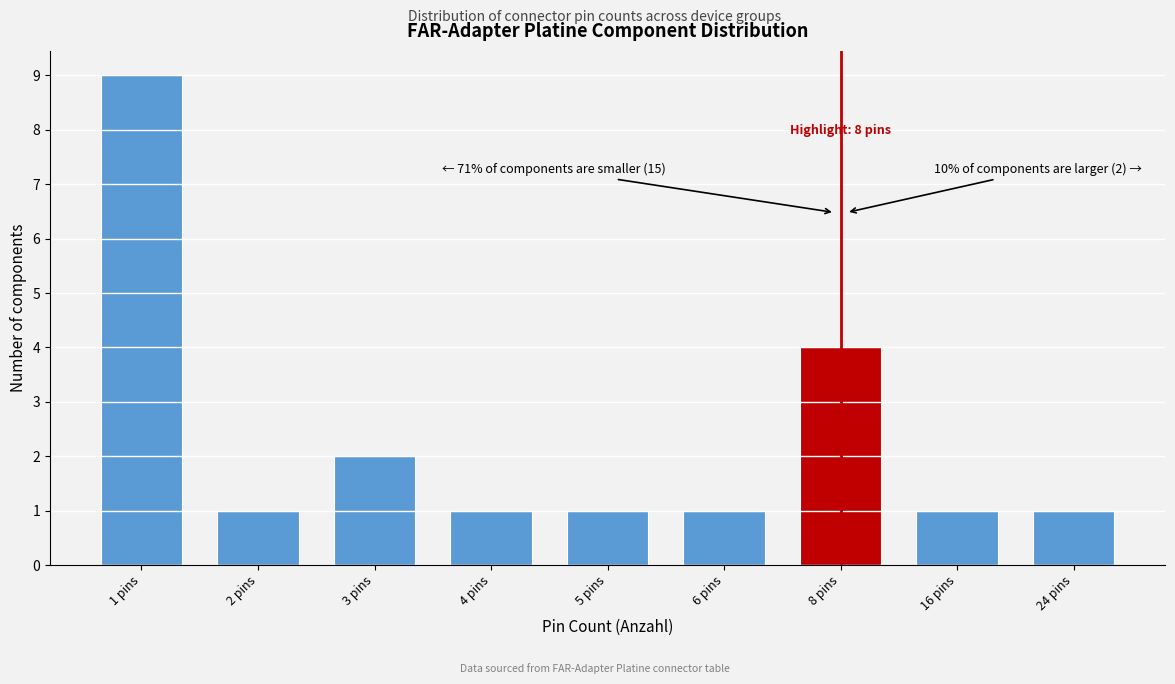

Reading right to left, extract all data points from this chart.

1	1	4	1	1	1	2	1	9